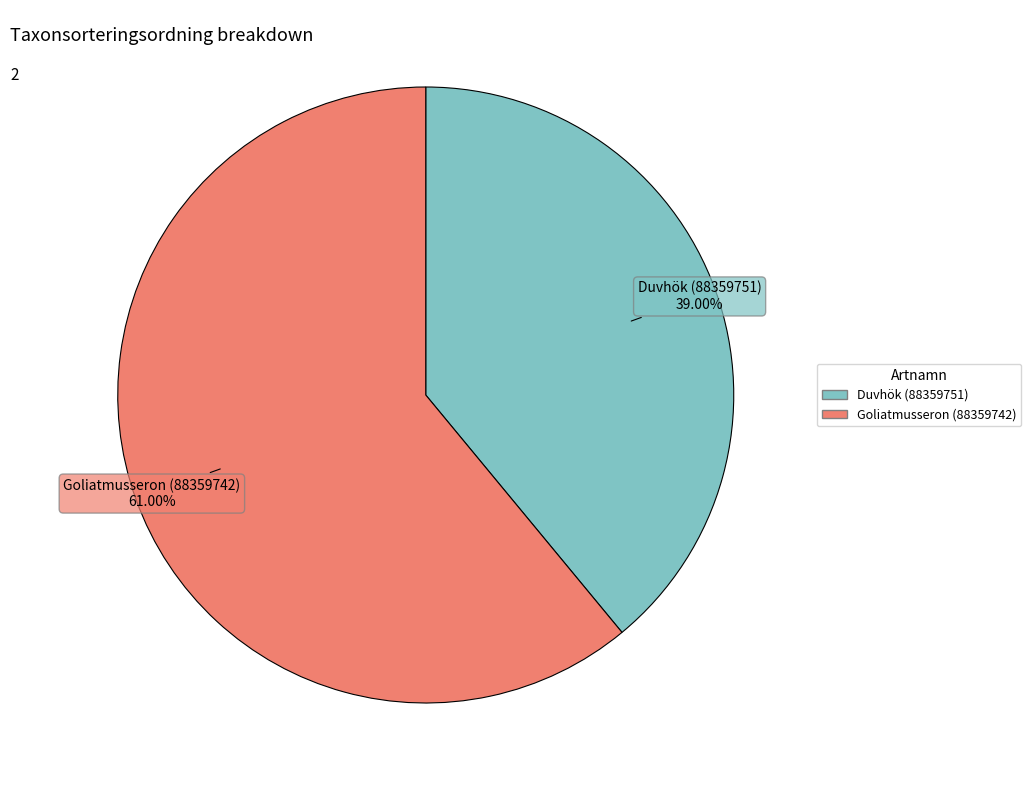

Which slice is the smallest?

Duvhök (88359751)